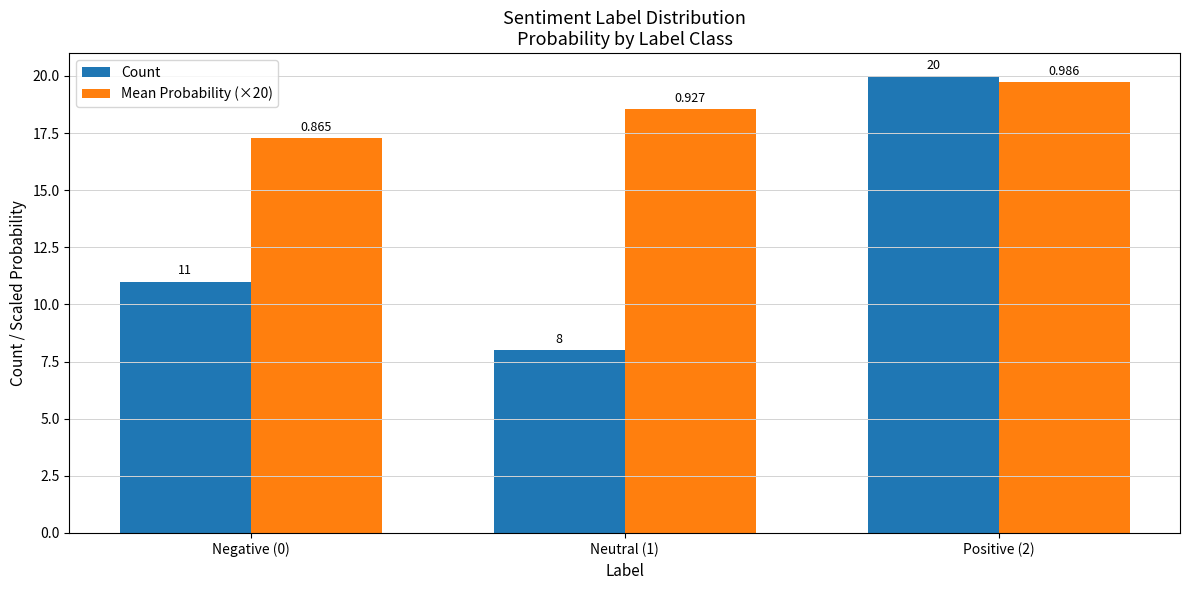

What is the difference between the maximum and minimum values in the Mean Probability (×20) series?

2.4